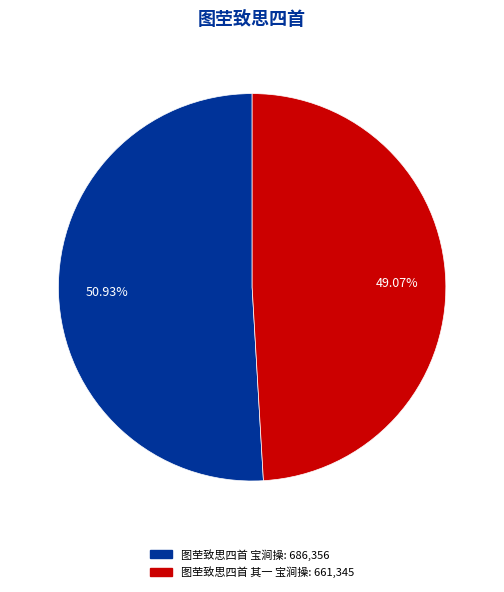

True or false: 图茔致思四首 其一 宝涧操 accounts for 40% of the total.

False